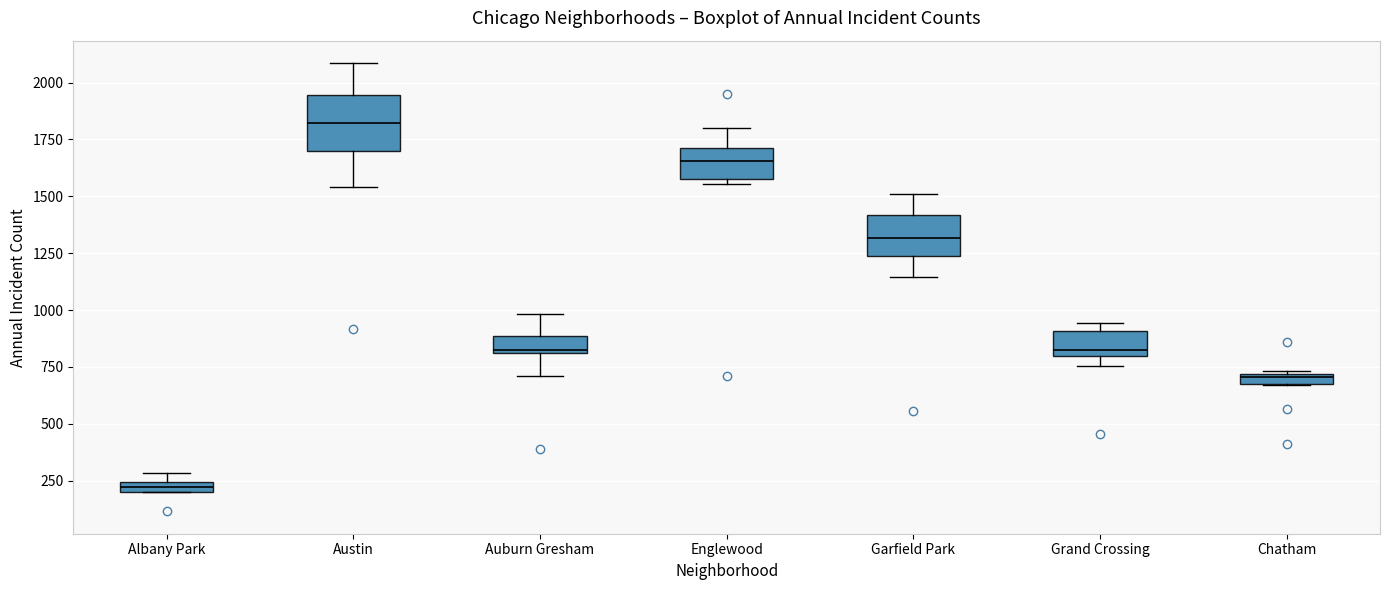

Where is the lower edge of the box for Albany Park on the y-axis? The values are not printed on the chart, so give them approximately, as read against the axis.

200